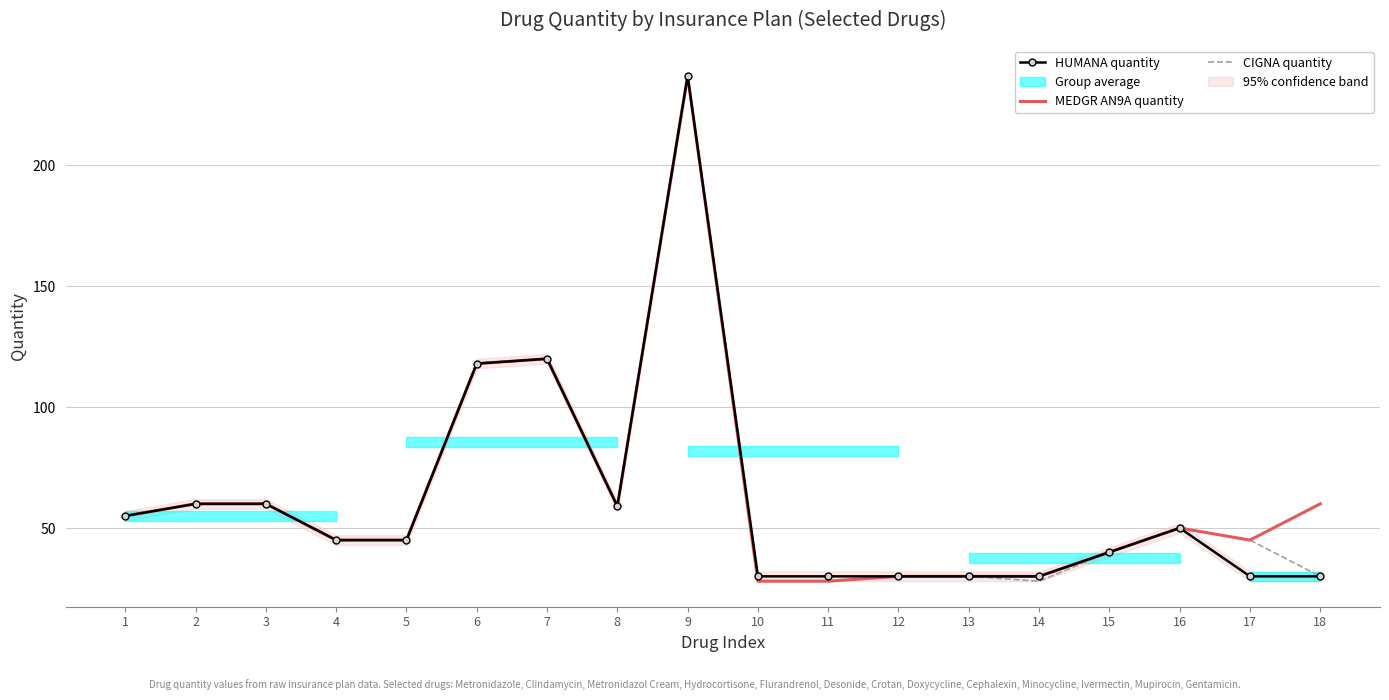

Which category has the lowest value in the CIGNA quantity series?

10